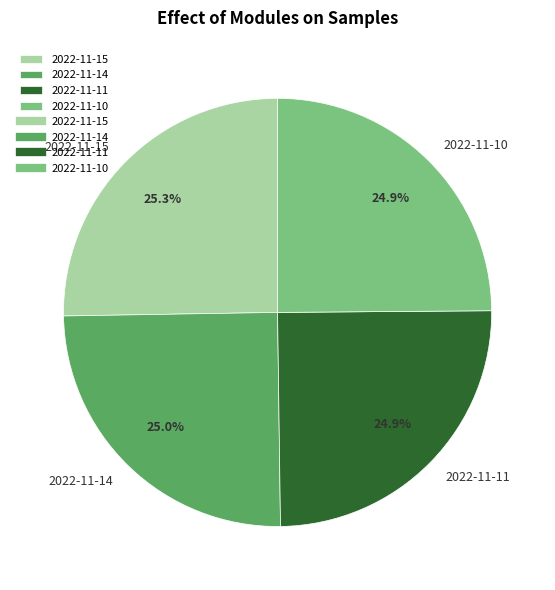

Is there a majority slice in this chart?

No